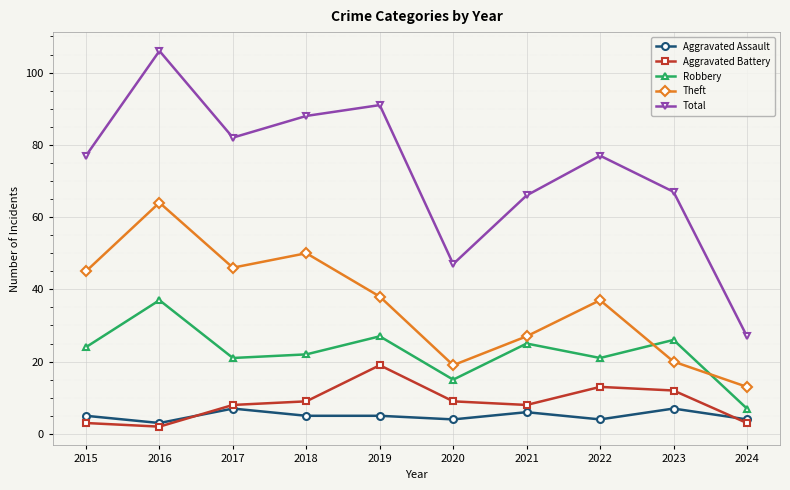

Is this an area chart (filled region under the line)?

No